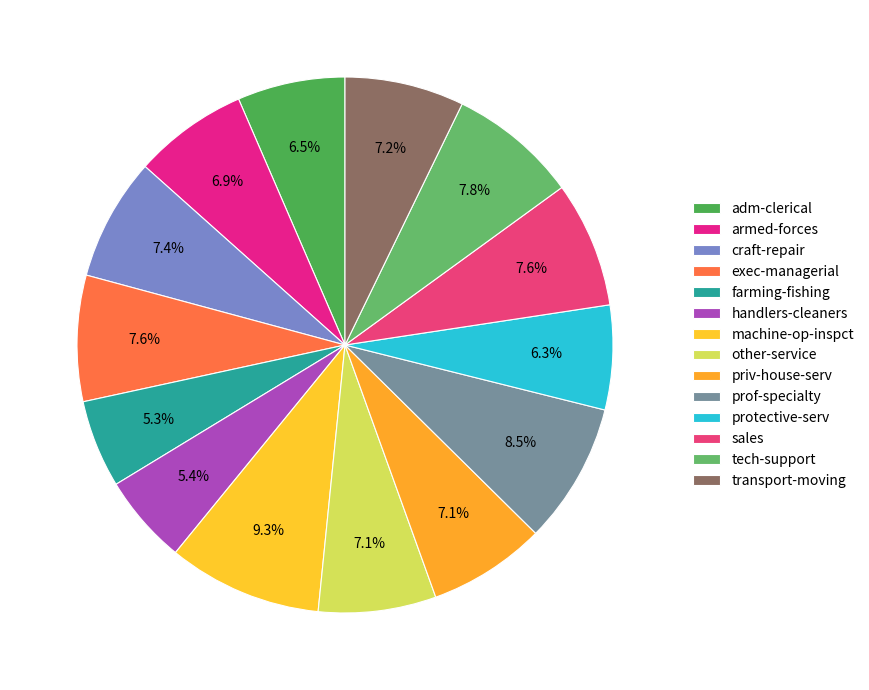

Is it true that armed-forces is 21% of the pie?

False